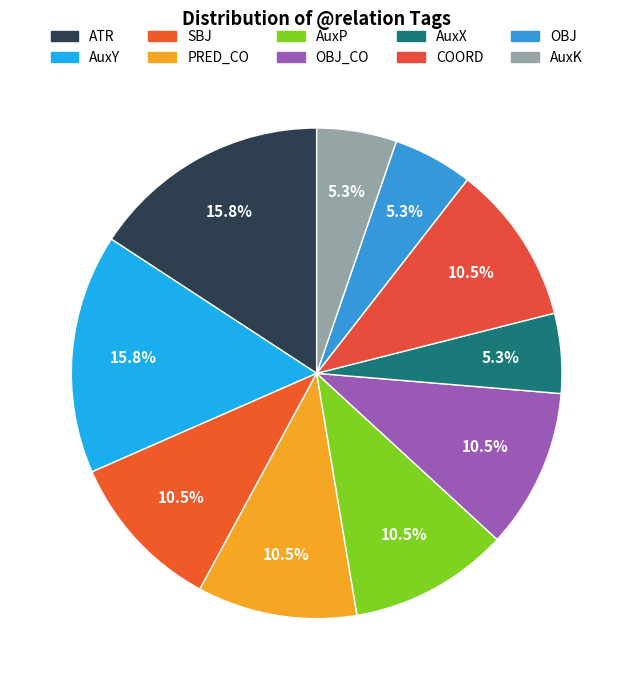

Count the number of slices in the pie.

10